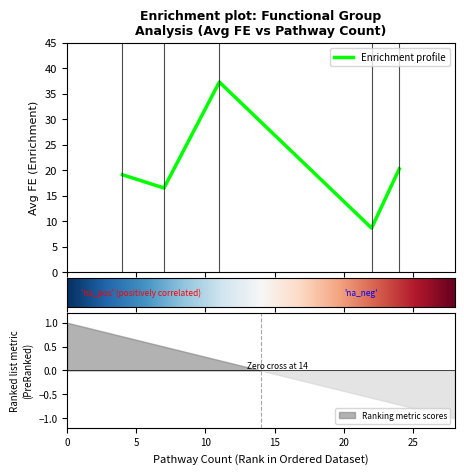

What is the sum of all values?

101.8